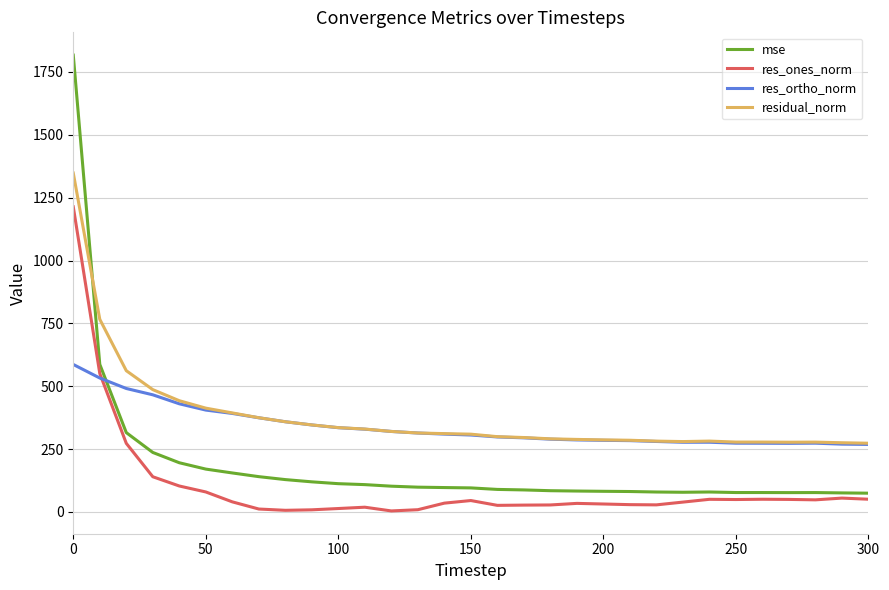

What is the maximum value for res_ortho_norm?

586.6